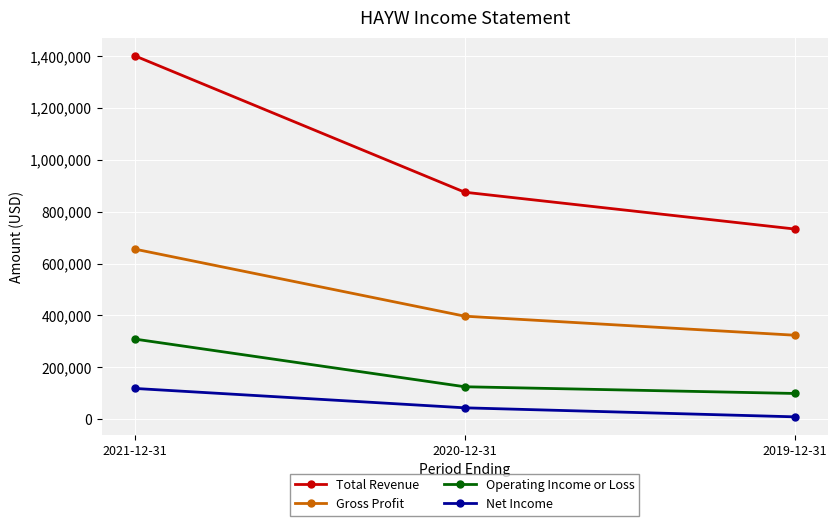

Is the value of Operating Income or Loss at 2019-12-31 greater than the value of Net Income at 2019-12-31?

Yes